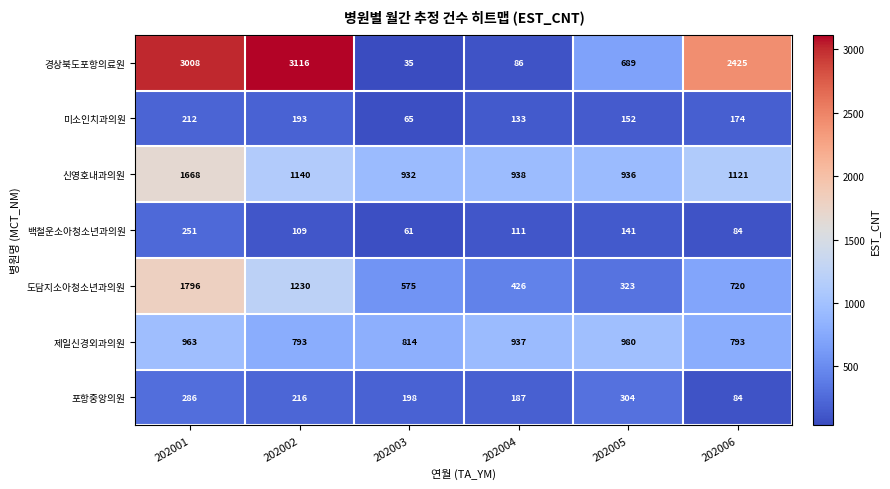

Which series has the largest range (max minus min)?

경상북도포항의료원